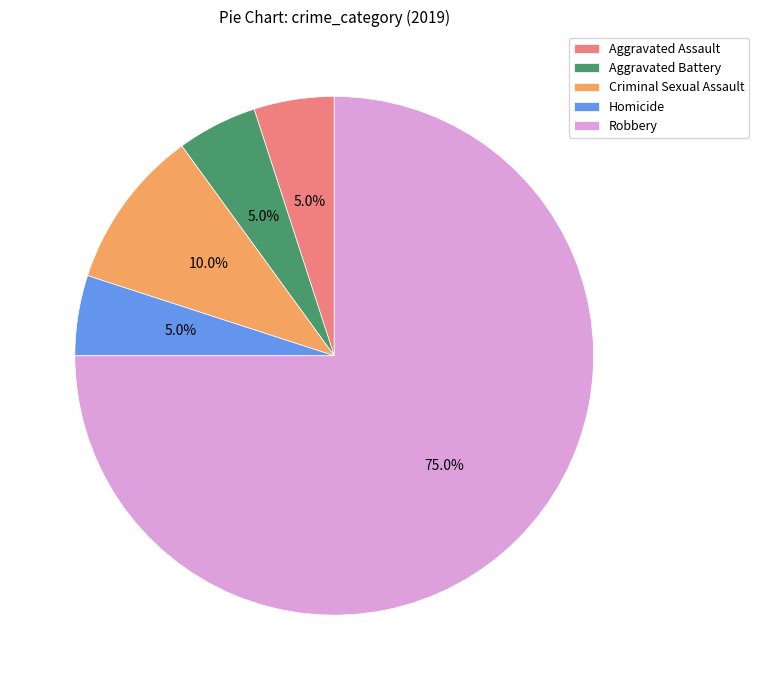

True or false: Robbery accounts for 75% of the total.

True